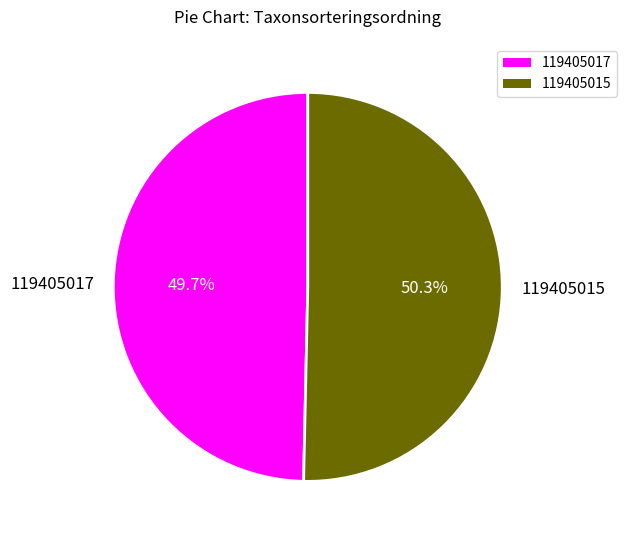

What is the majority slice?

119405015